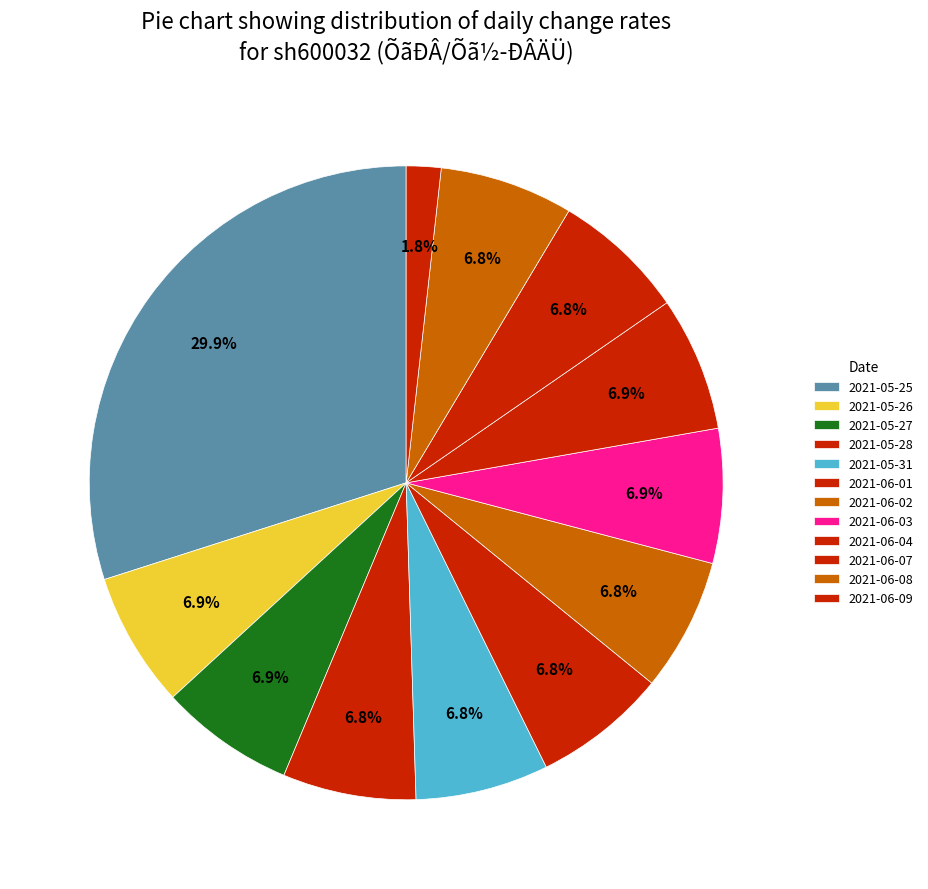

How many slices are in this pie chart?

12